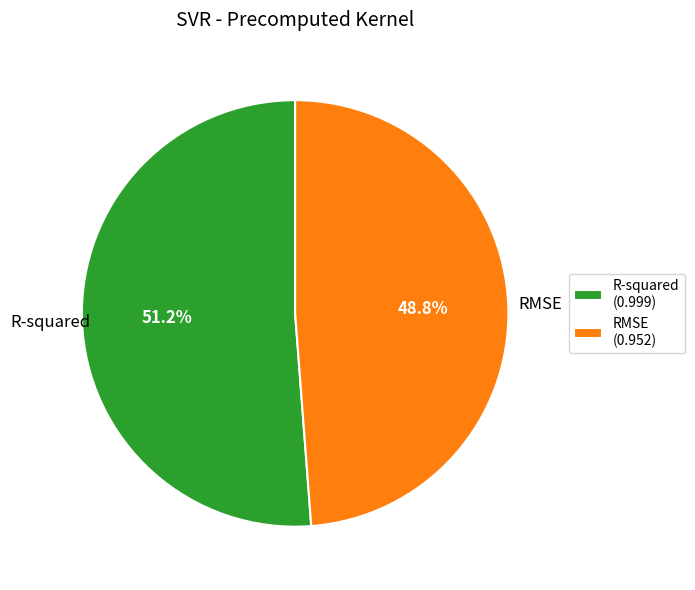

What percentage is the RMSE slice, to the nearest percent?

49%